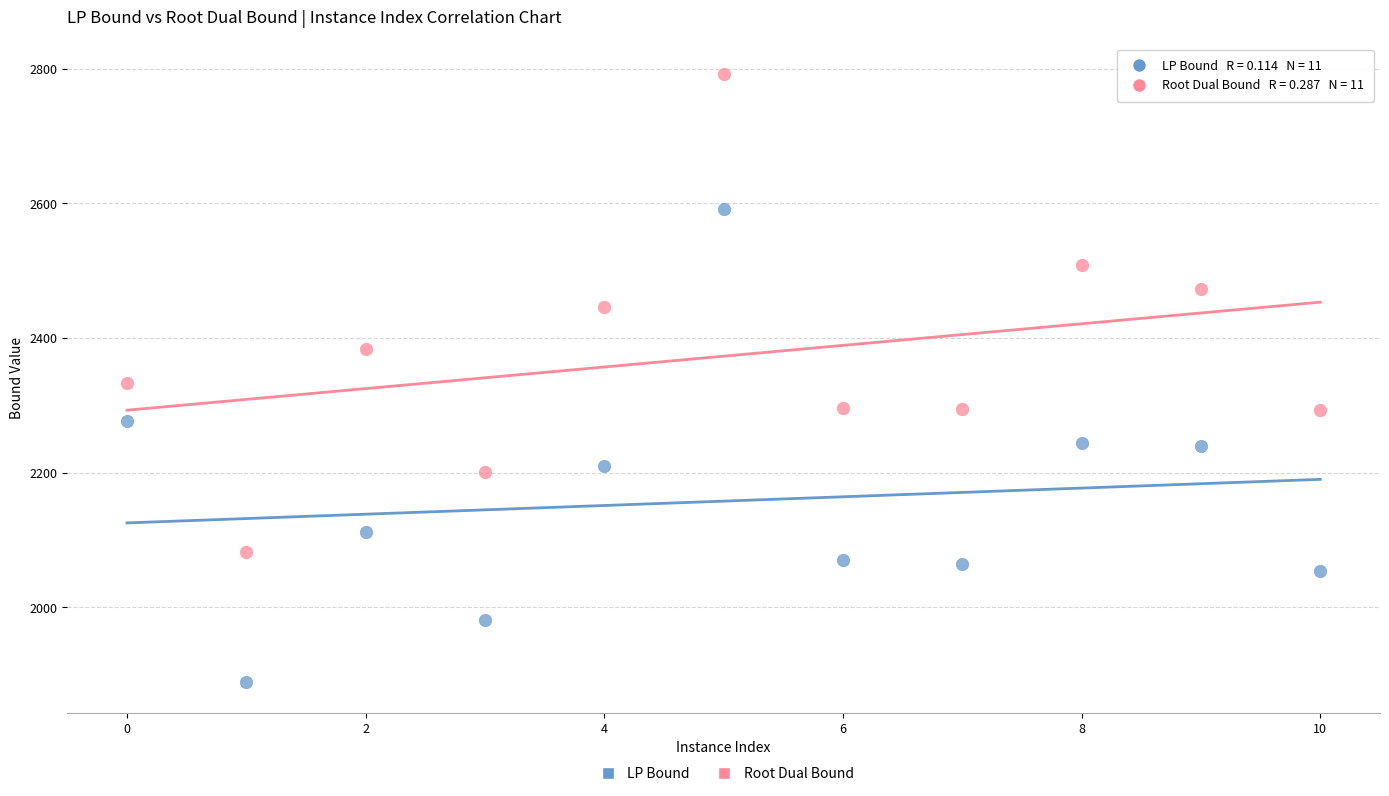

Which series reaches the minimum Y coordinate?

LP Bound